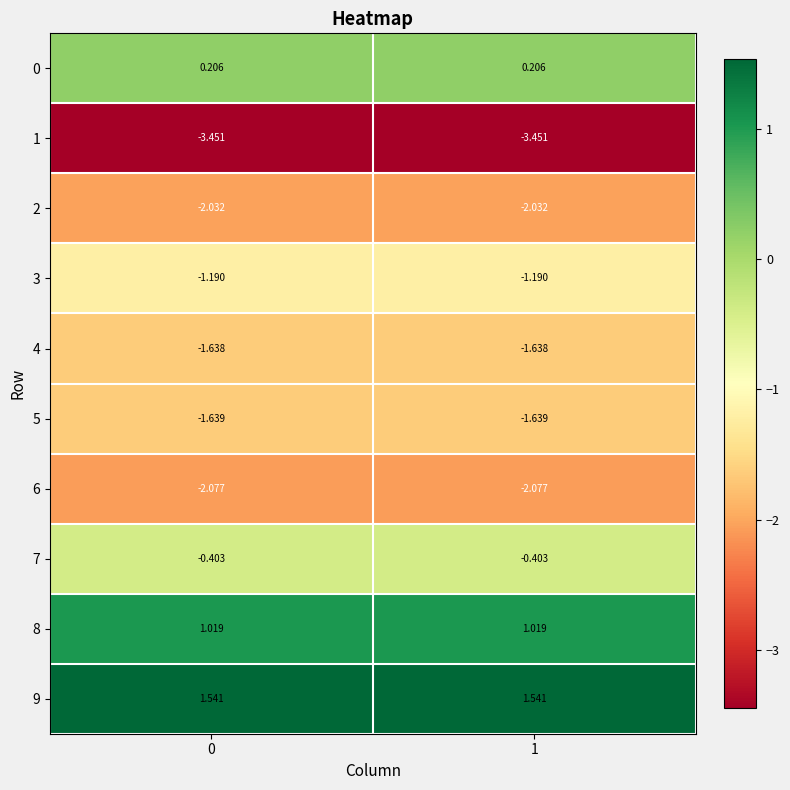

What is the spread (max minus min) of values at 0?

5.0